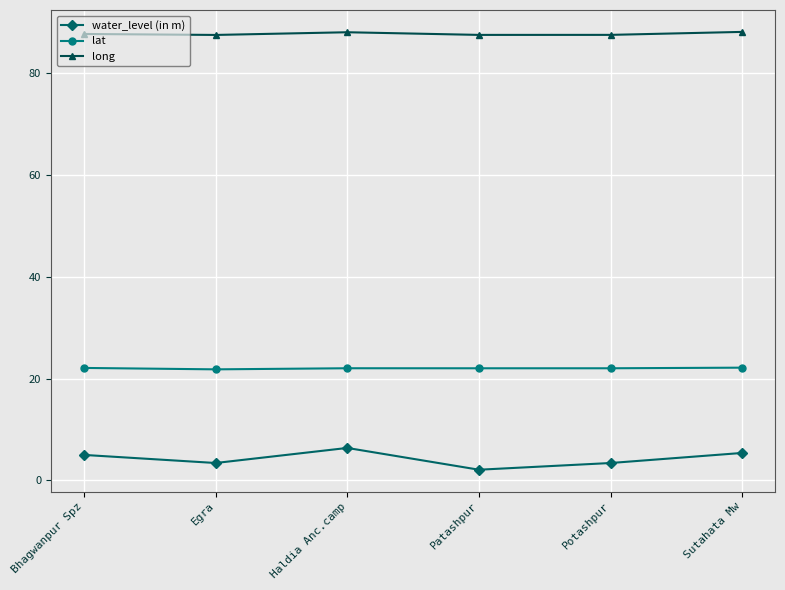

Does the chart display data point markers on the line(s)?

Yes